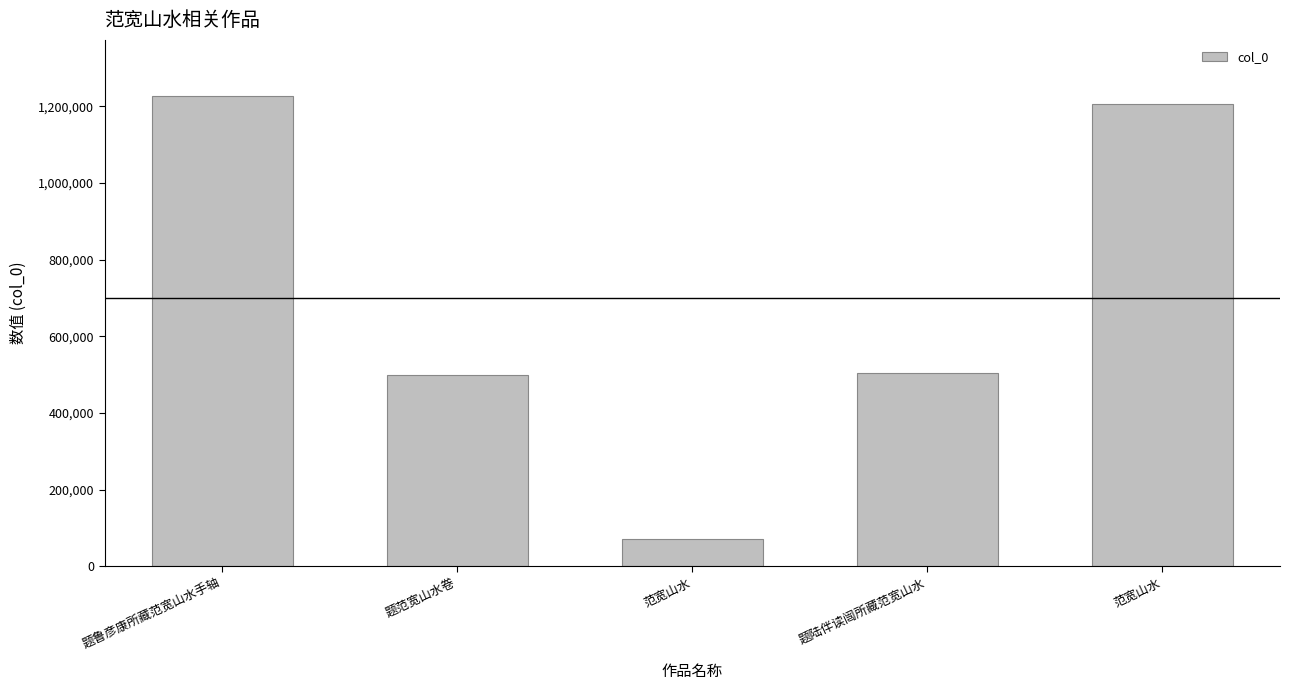

What is the maximum value shown in the chart?

1226002